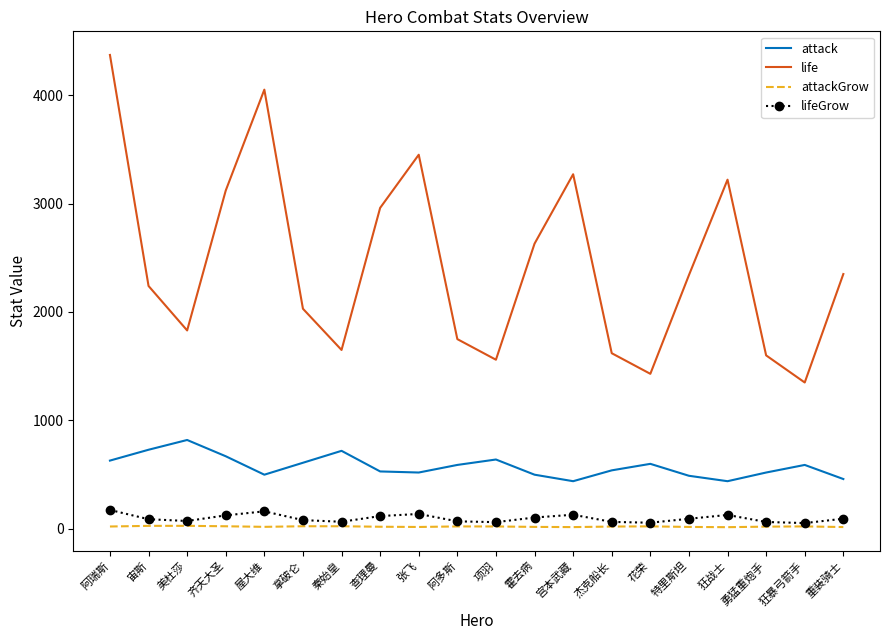

How many categories are shown in the chart?

20